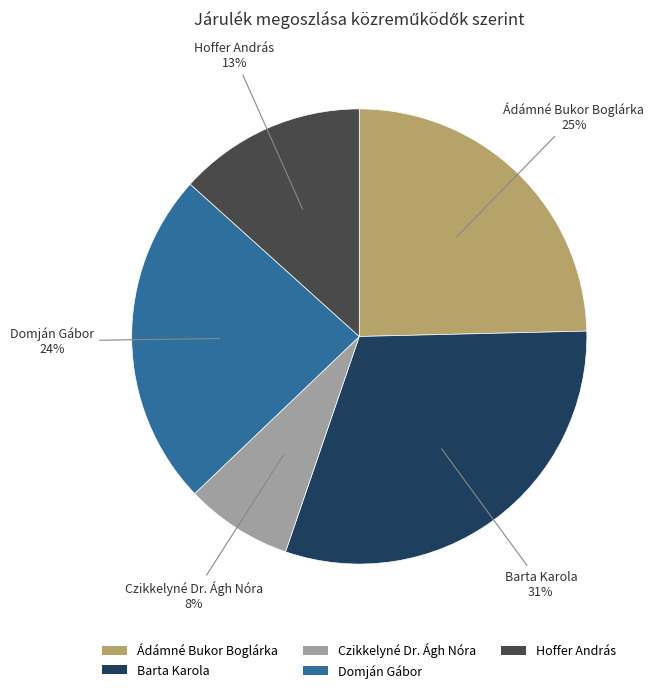

How many segments does this pie chart have?

5